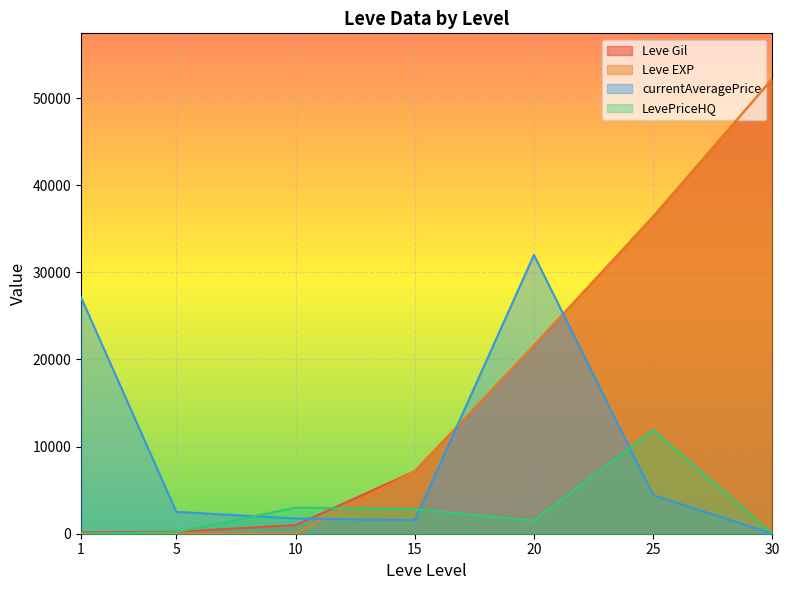

How many lines are shown in the chart?

4